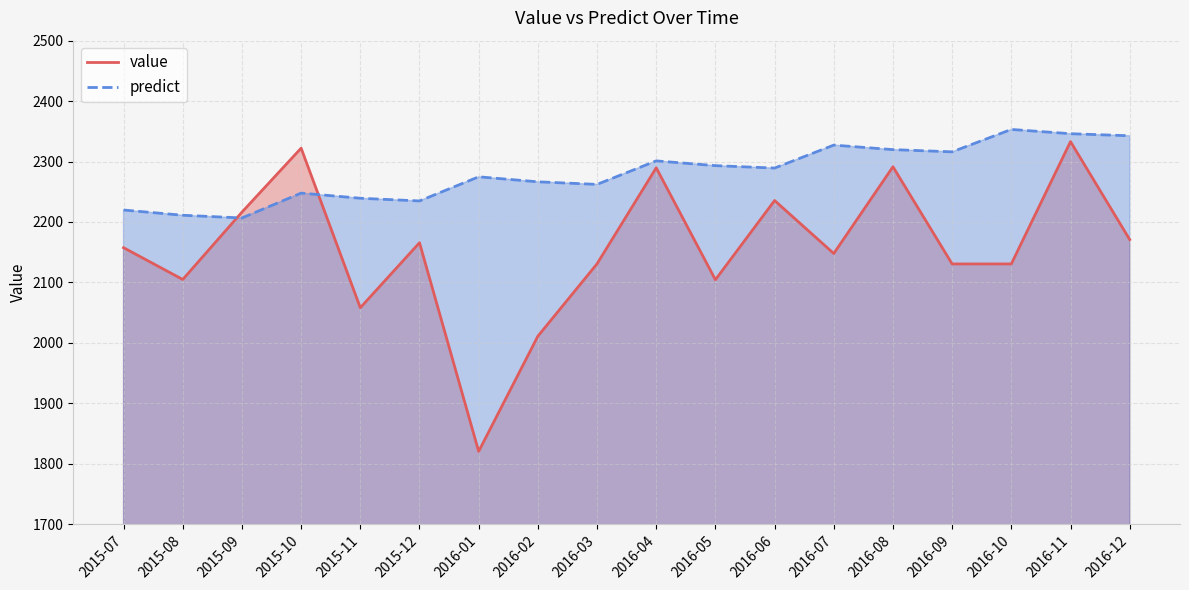

How many values in the predict series exceed 2289?

9